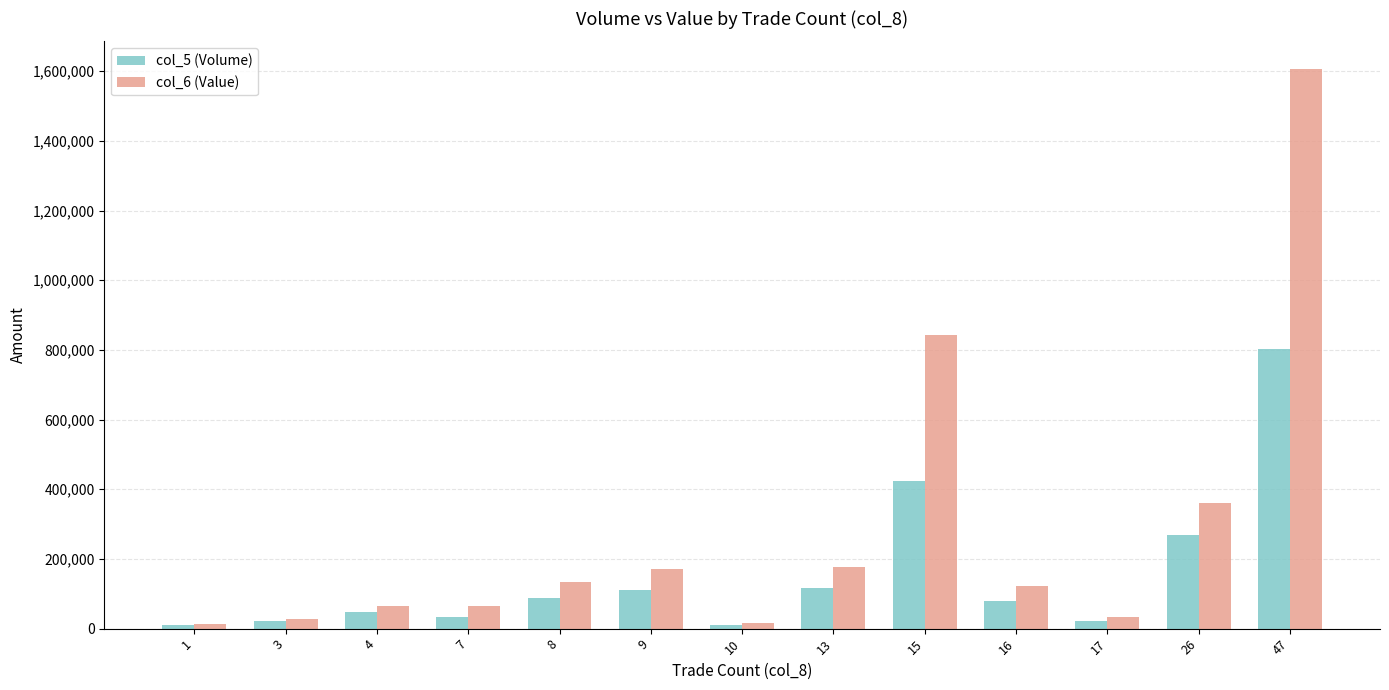

The value of col_6 (Value) at 26 is 360750. True or false?

True